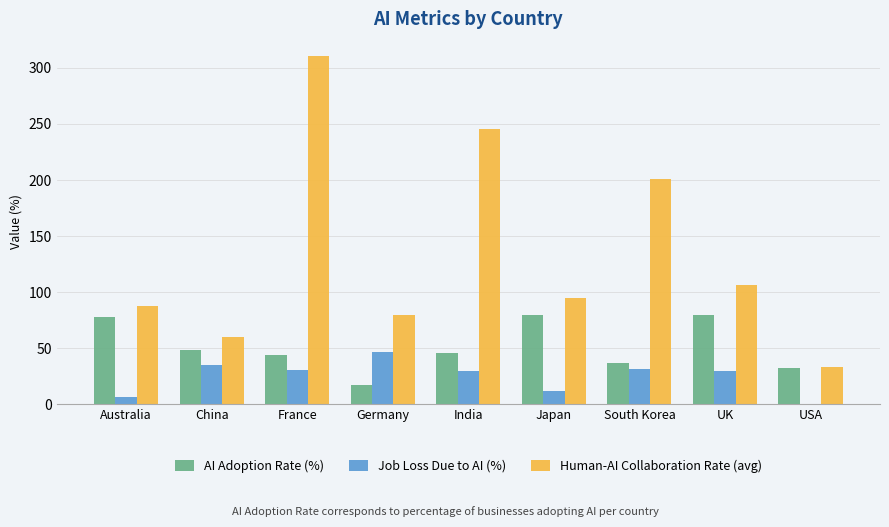

What is the maximum value for Human-AI Collaboration Rate (avg)?

310.4